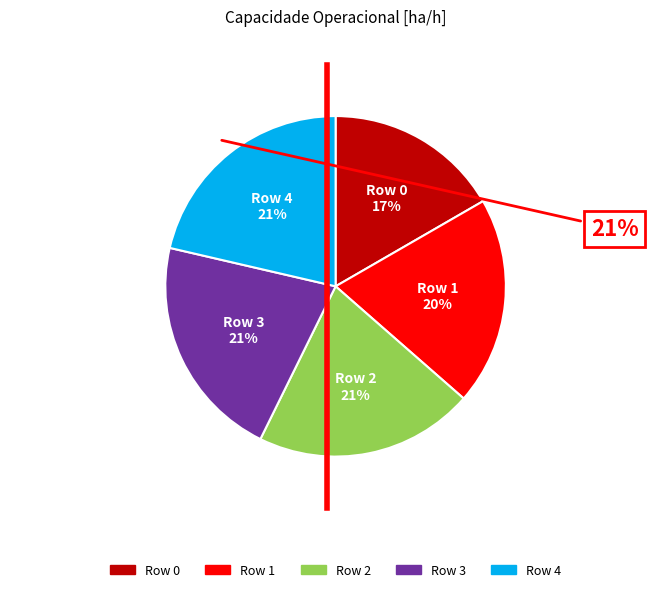

Does any single category account for the majority?

No